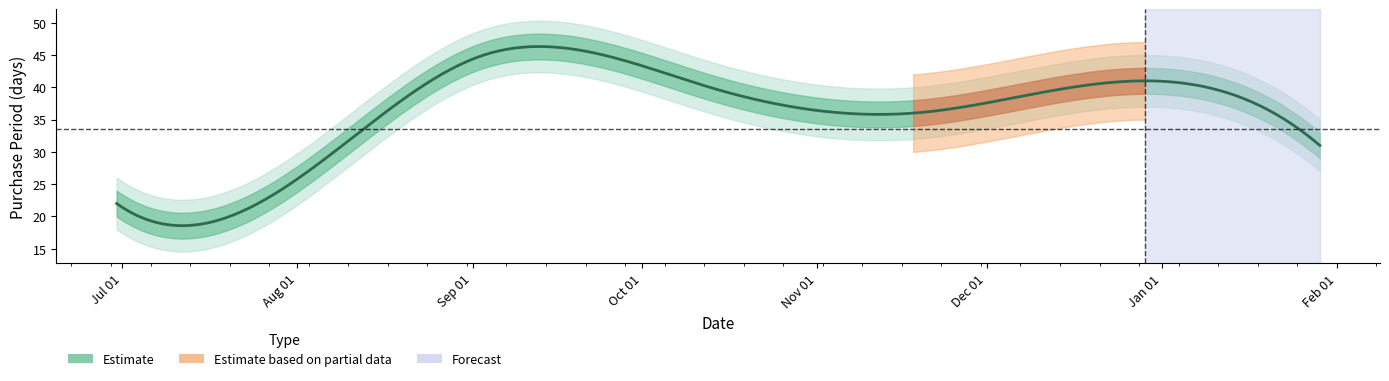

Which label corresponds to the largest value in the chart?

2015-09-03